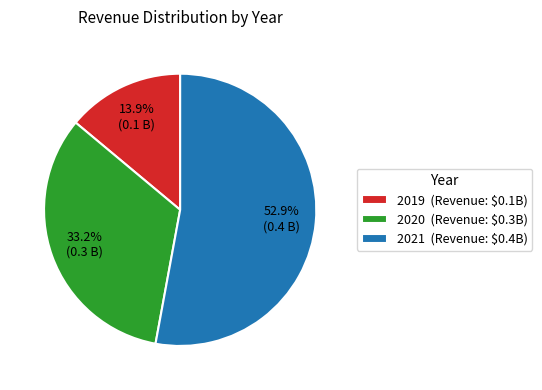

Which has a higher value, 2020 or 2019?

2020